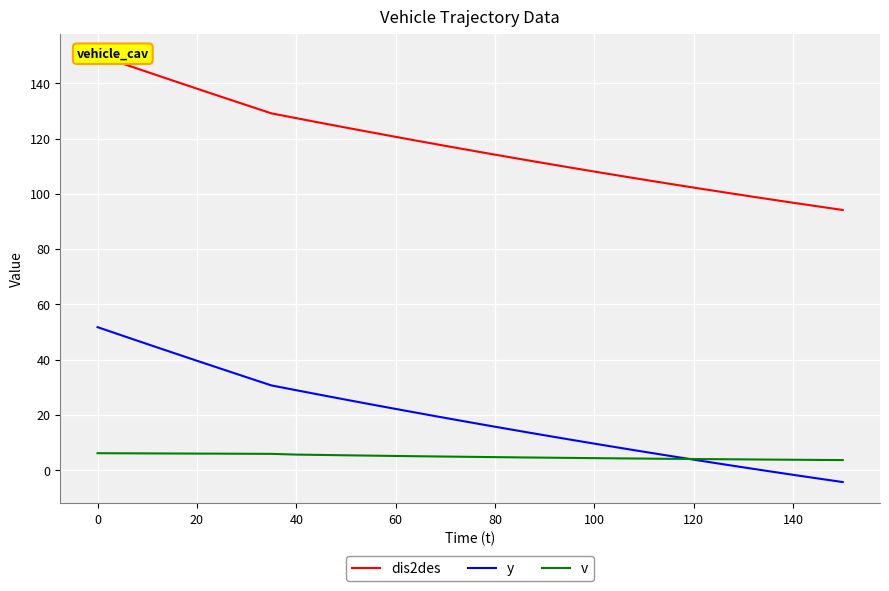

True or false: v has more than 0 interior local peaks.

False